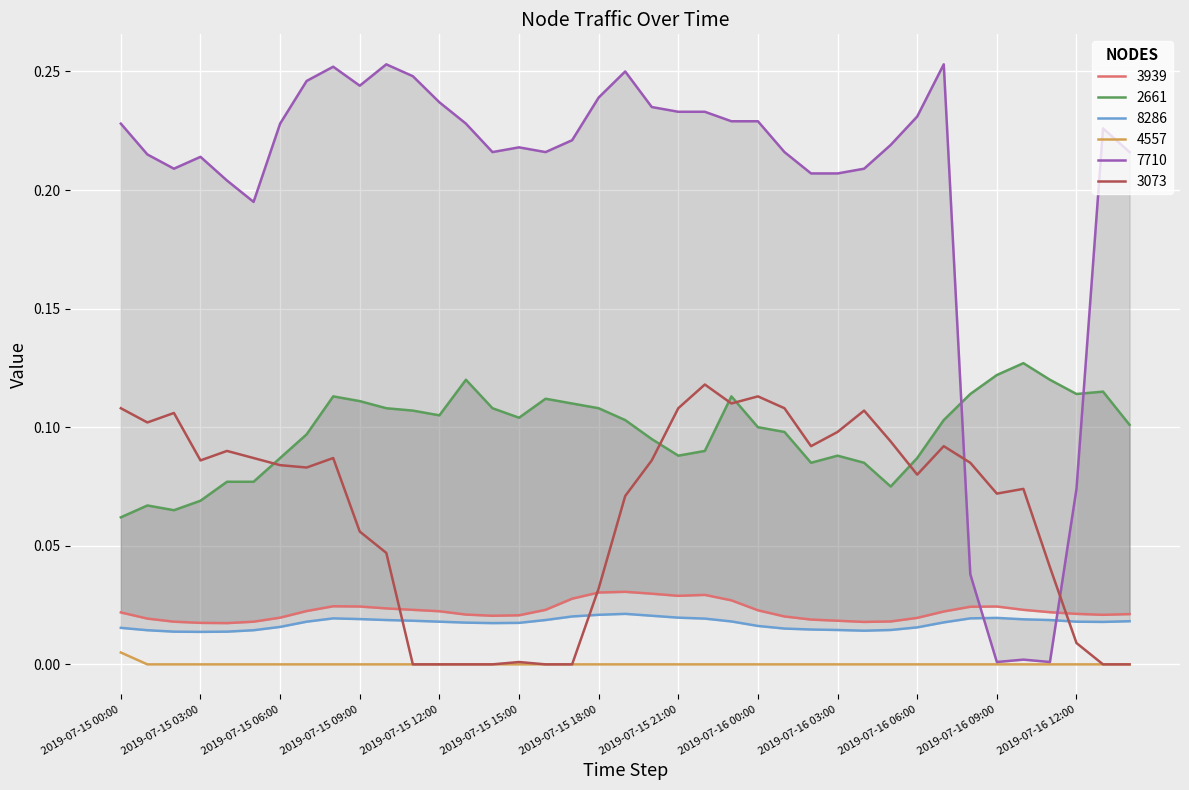

What is the label of the 4th point from the left?

2019-07-15 03:00